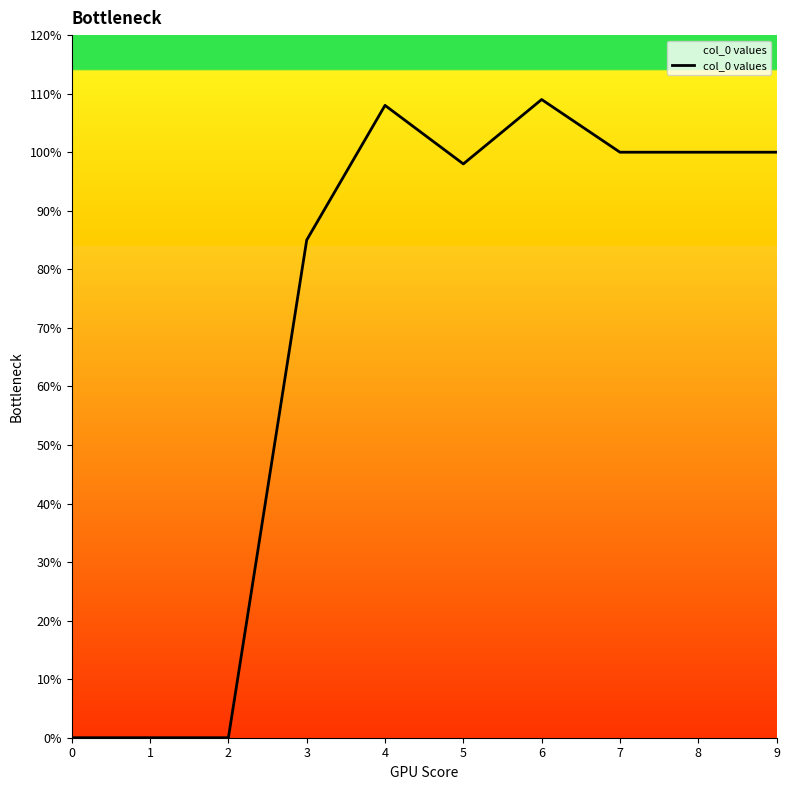

What is the change in value from 2 to 8?

+100